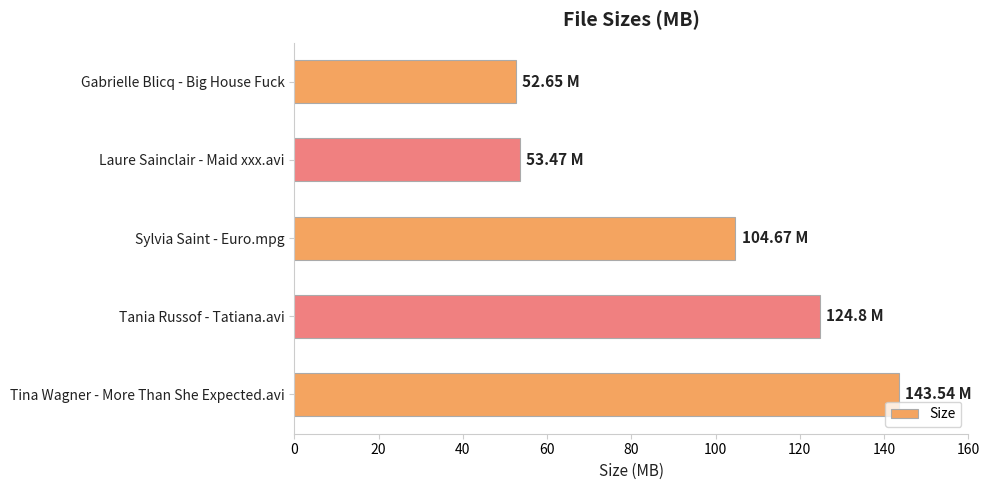

What is the label of the 1st bar from the top?

Gabrielle Blicq - Big House Fuck